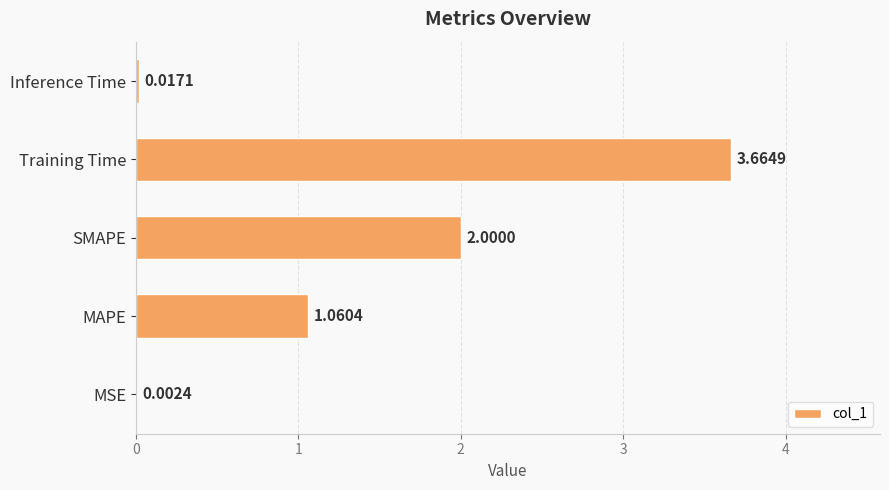

What is the sum of the values at SMAPE and Inference Time?

2.0